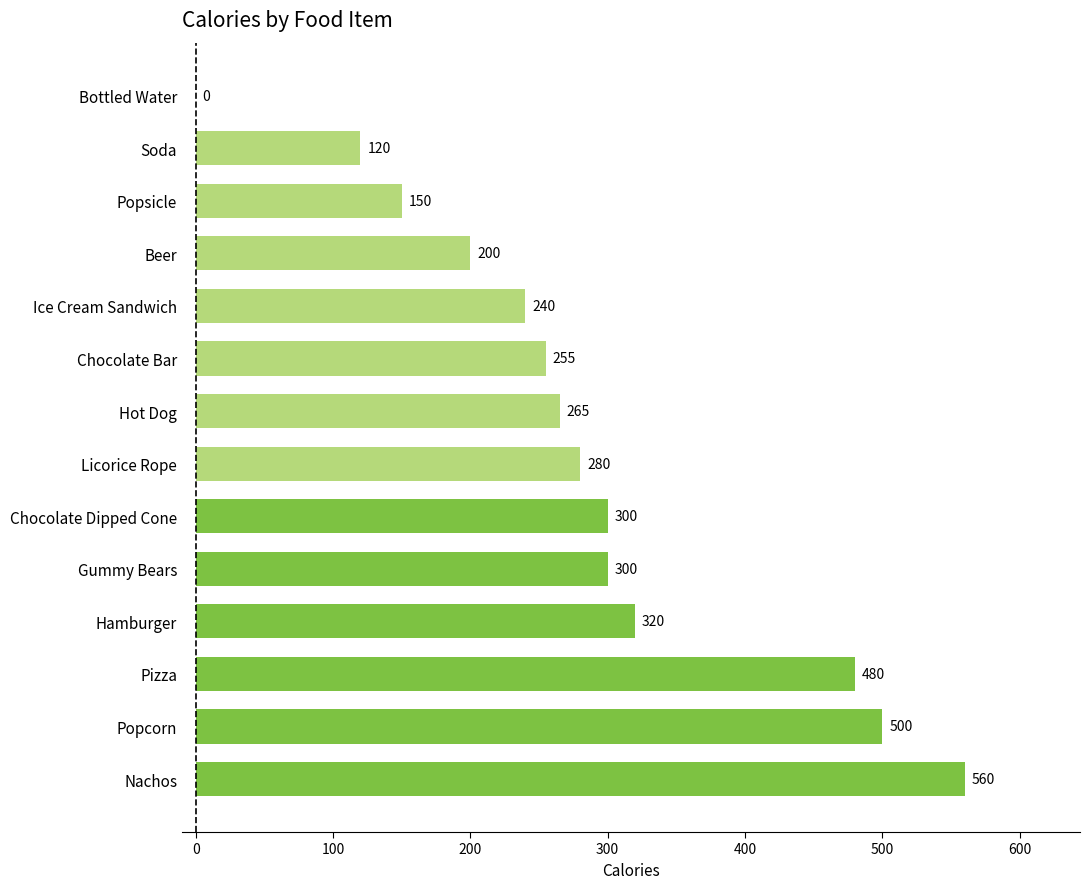

What is the maximum value shown in the chart?

560